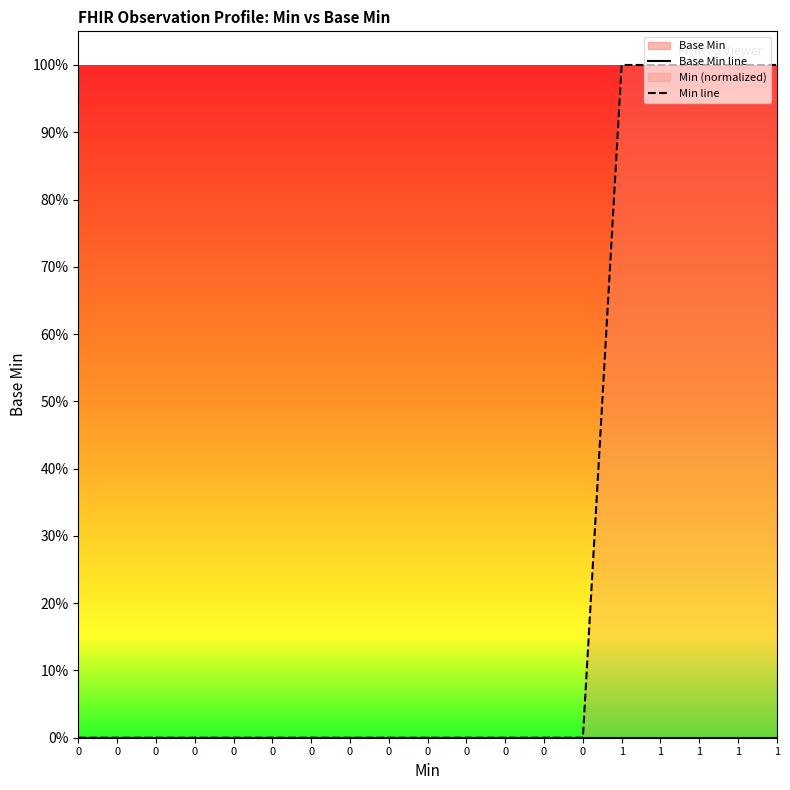

Which series has the largest range (max minus min)?

Min line